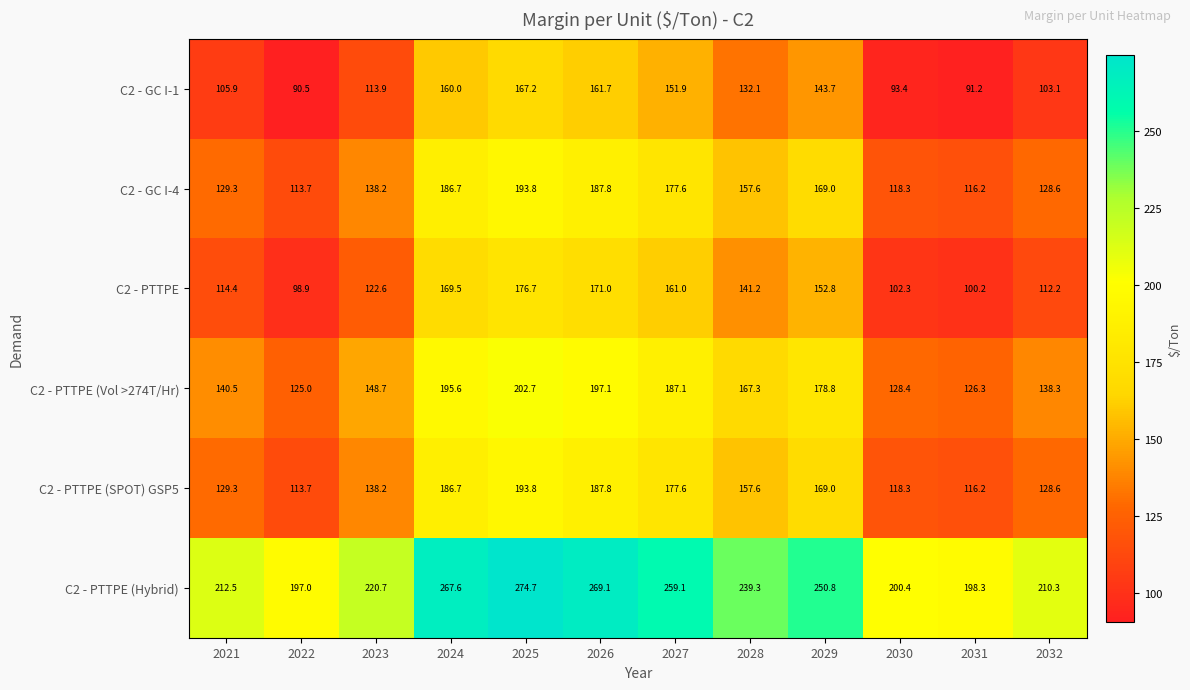

Rank the categories by C2 - PTTPE value from lowest to highest.

2022, 2031, 2030, 2032, 2021, 2023, 2028, 2029, 2027, 2024, 2026, 2025